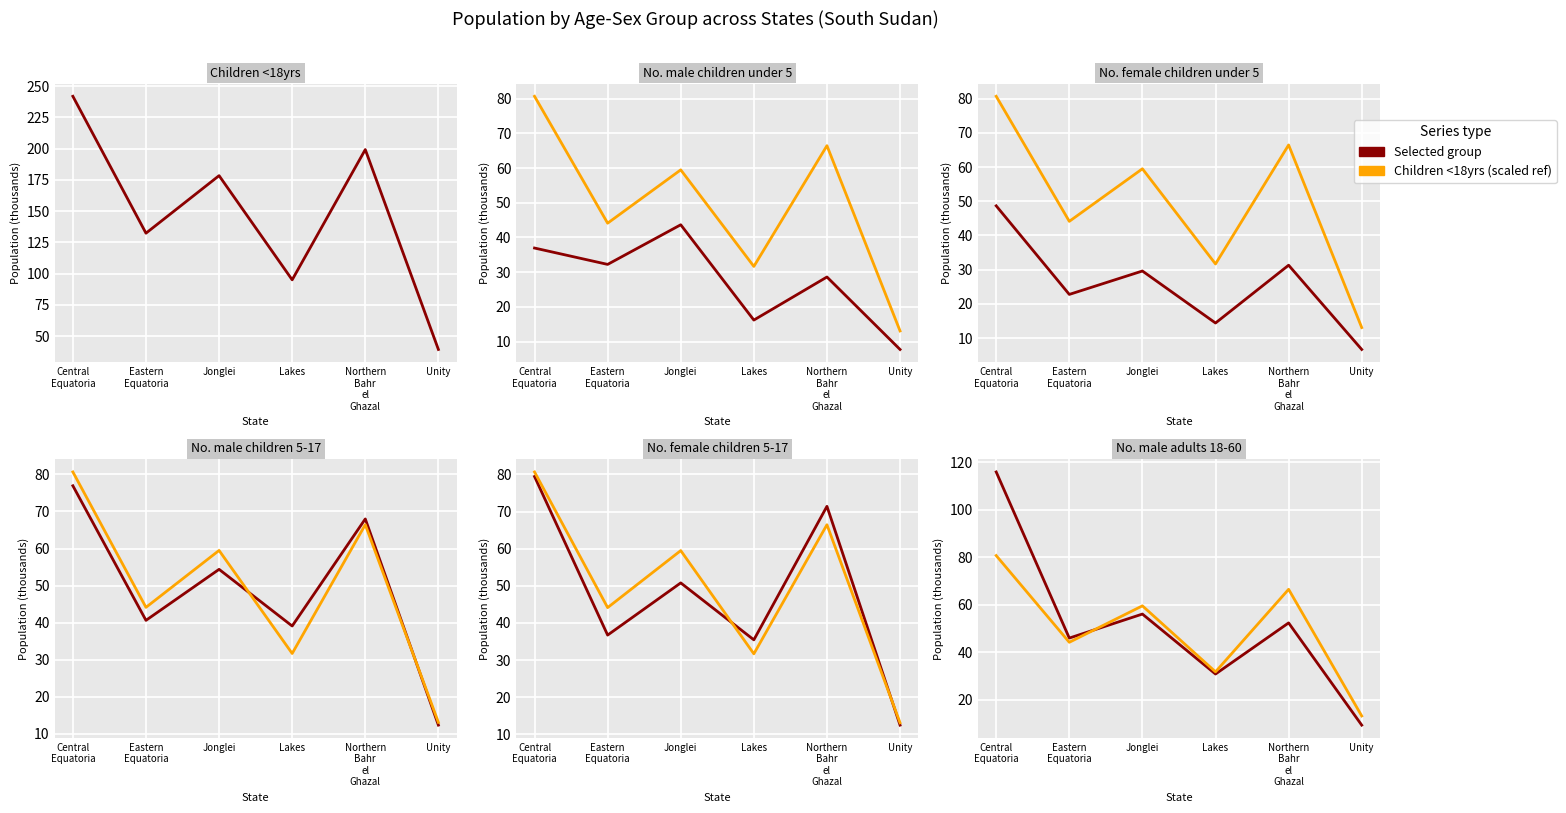

Where is the first local minimum for No. male children 5-17?

Eastern
Equatoria